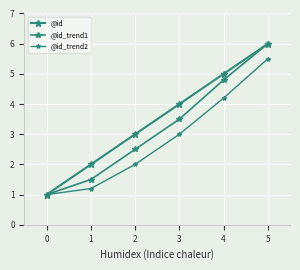

True or false: @id_trend2 and @id_trend1 cross at least once.

False